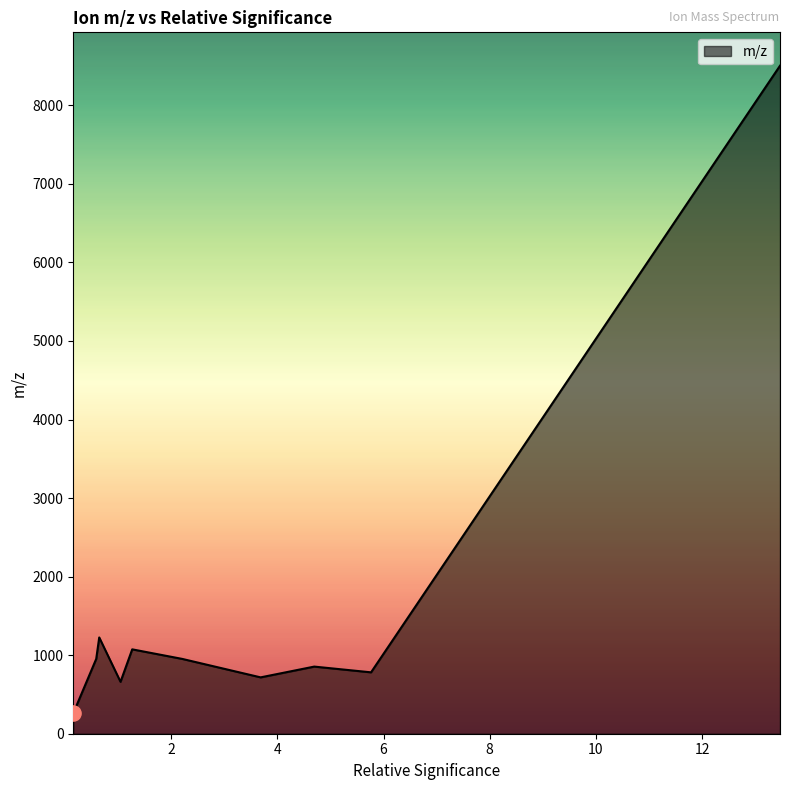

What is the minimum value shown in the chart?

260.1